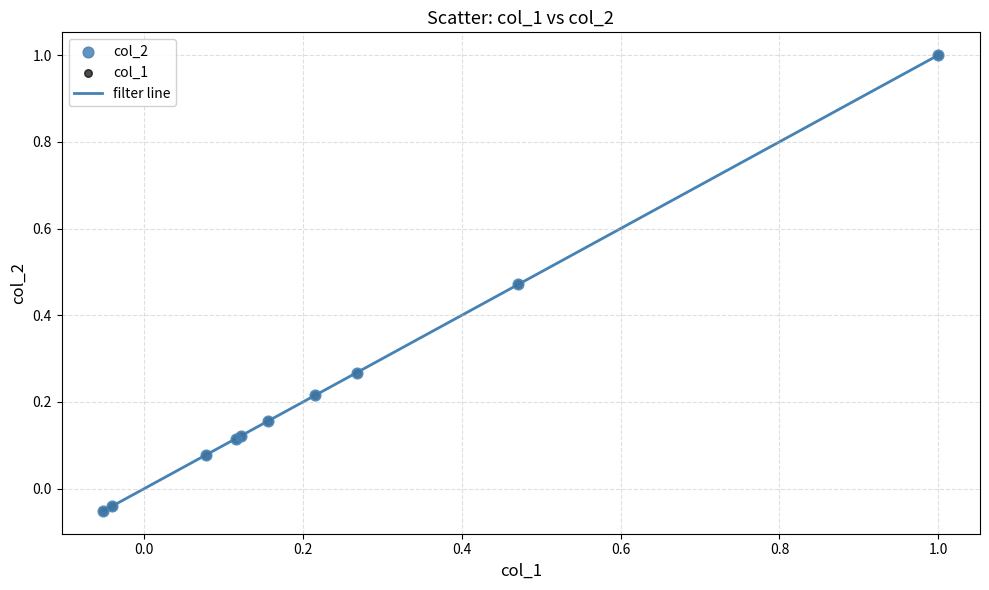

What is the difference between the maximum and minimum values?

1.1